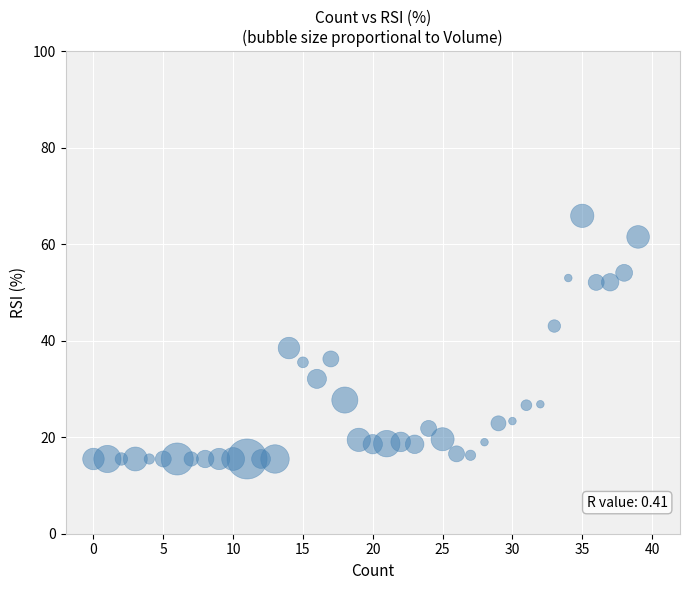

What Y value in the scatter plot is closest to 40?

38.5